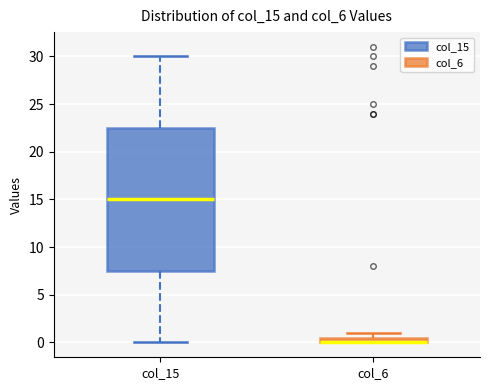

Which box is the tallest, from its lower edge to its upper edge?

col_15